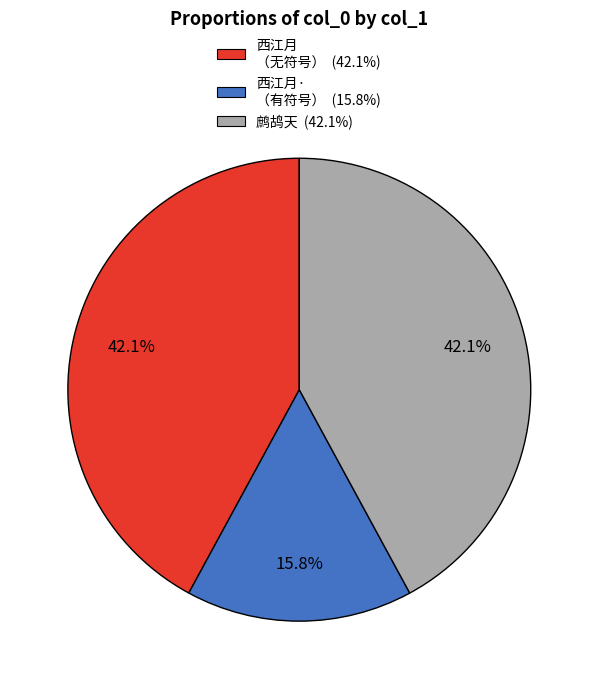

Is there any slice that represents more than half of the pie?

No